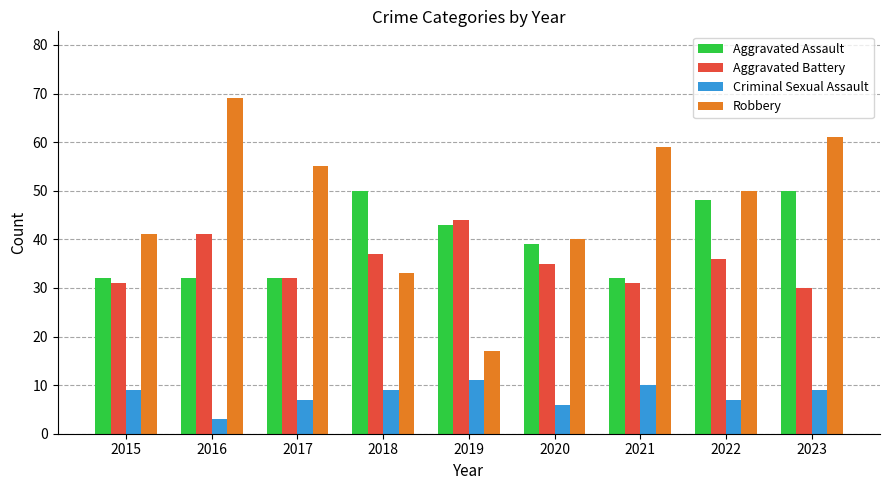

How many series are shown in this chart?

4